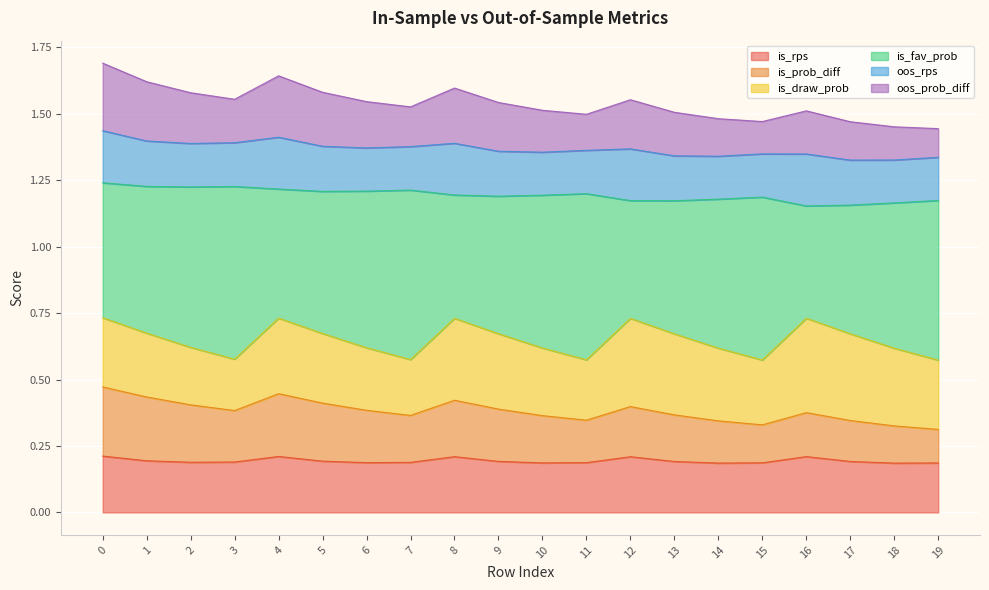

True or false: is_rps has a value of 0.1 at 13.

False